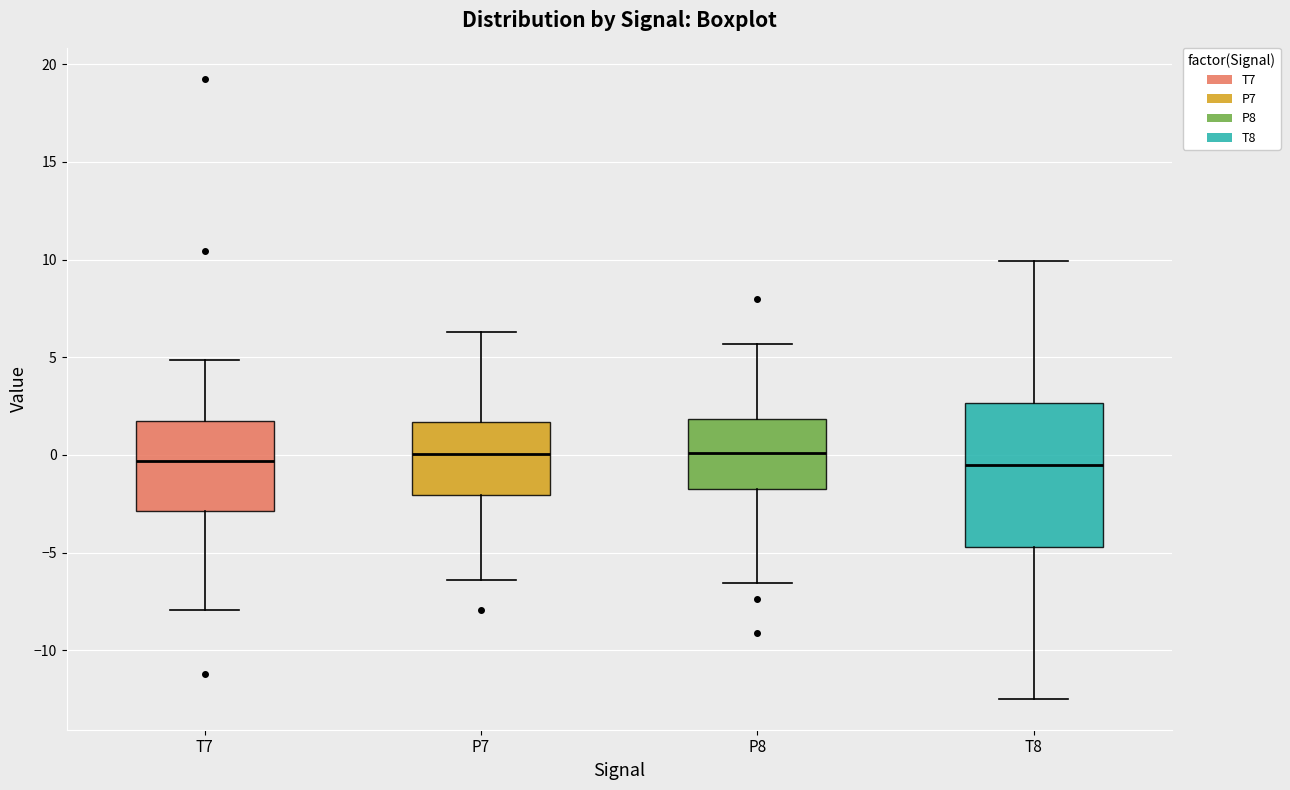

Reading left to right, read every box against the y-axis: the position of its median line, the range the box covers, and the ends of its whiskers. The values are not printed on the chart, so give them approximately, as read against the axis.

T7: median -0.5, box -3.0 to 1.5, whiskers -8.0 to 5.0
P7: median 0.0, box -2.0 to 1.5, whiskers -6.5 to 6.5
P8: median 0.0, box -1.5 to 2.0, whiskers -6.5 to 5.5
T8: median -0.5, box -4.5 to 2.5, whiskers -12.5 to 10.0